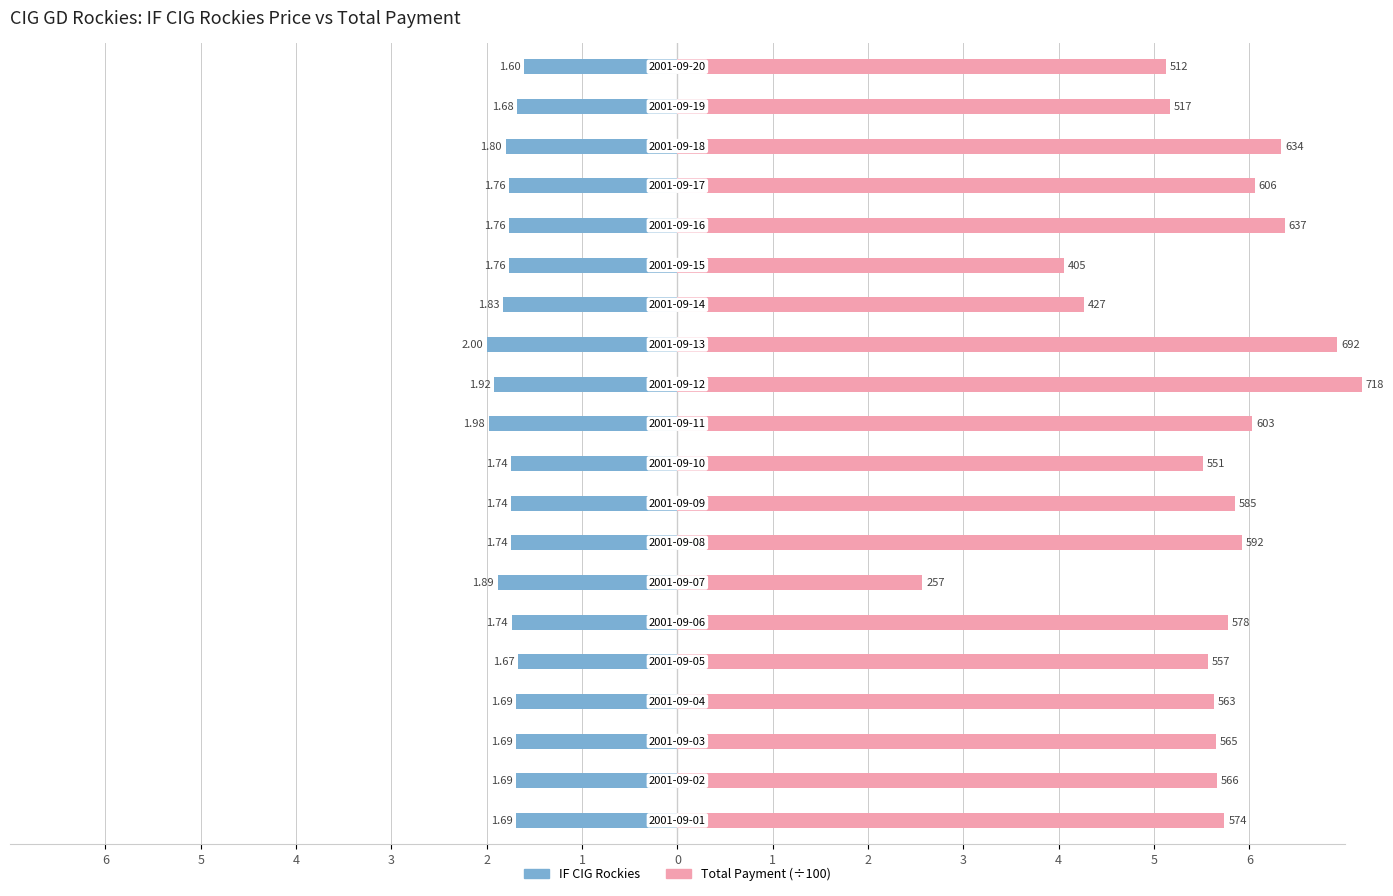

What is the average value of the IF CIG Rockies series?

-1.8